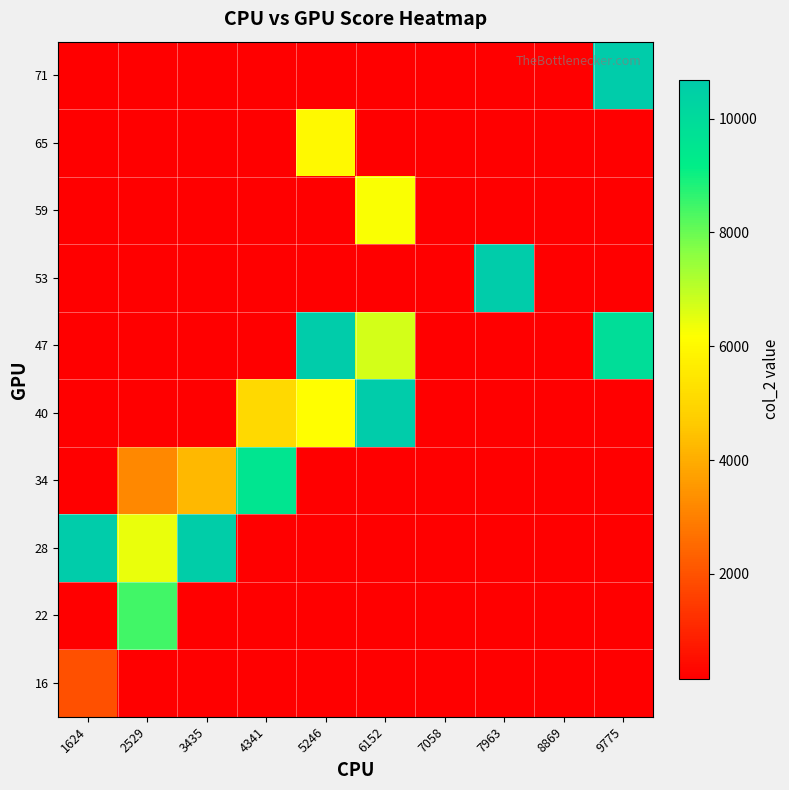

At 1624, list the series in order from largest to smallest.

28, 16, 22, 34, 40, 47, 53, 59, 65, 71